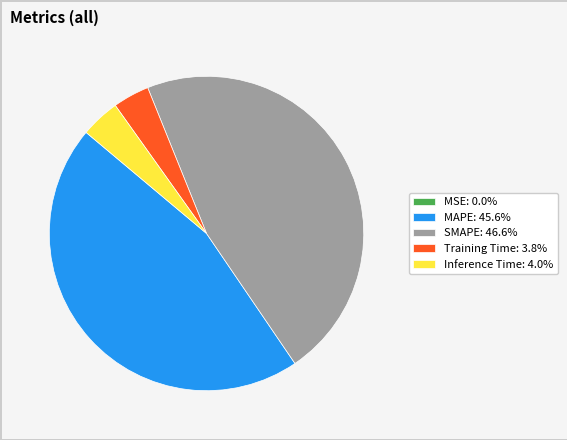

Is it true that Inference Time is 4% of the pie?

True